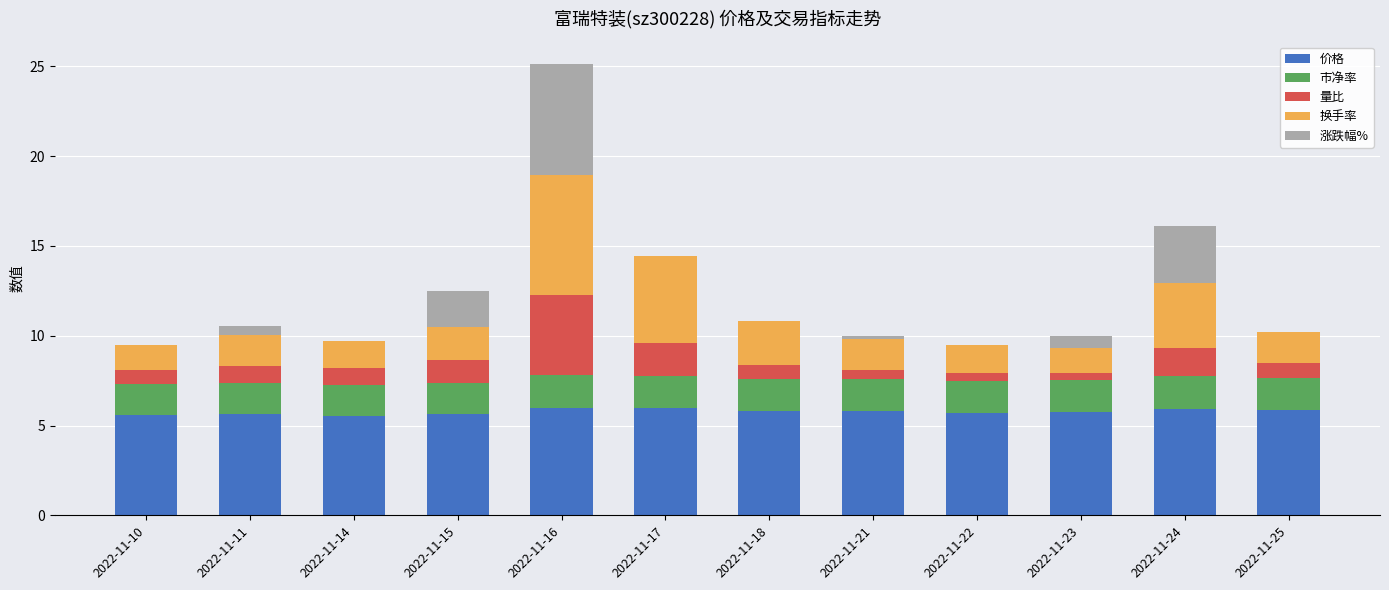

What is the highest value of the 价格 series?

6.0